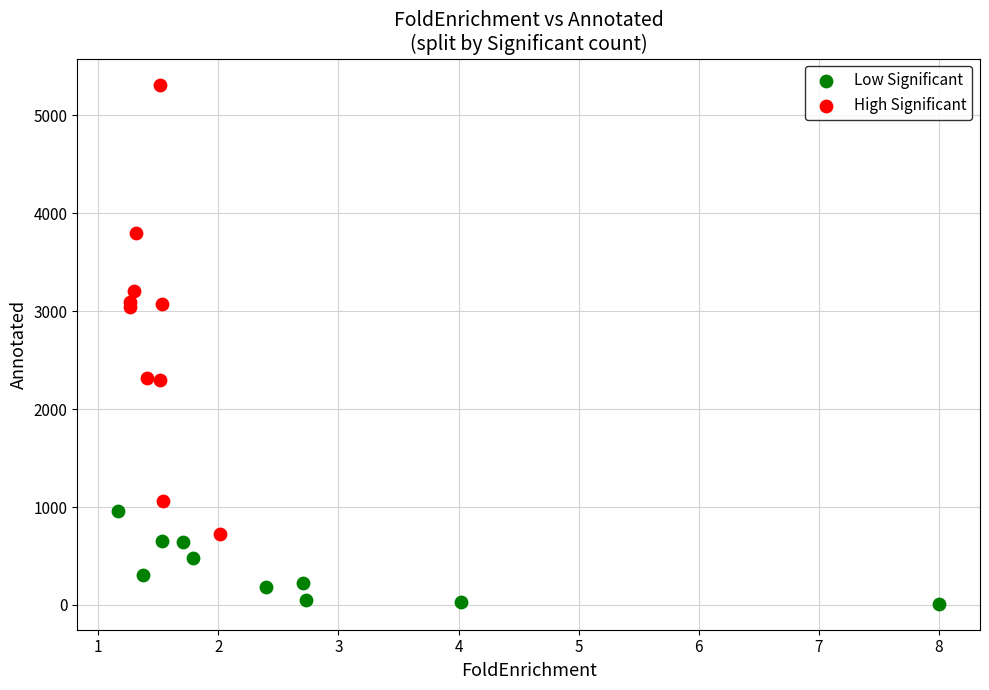

Which series contains the highest Y value?

High Significant